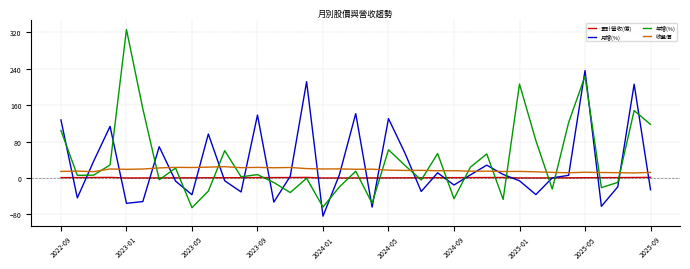

Which series has the largest range (max minus min)?

年增(%)